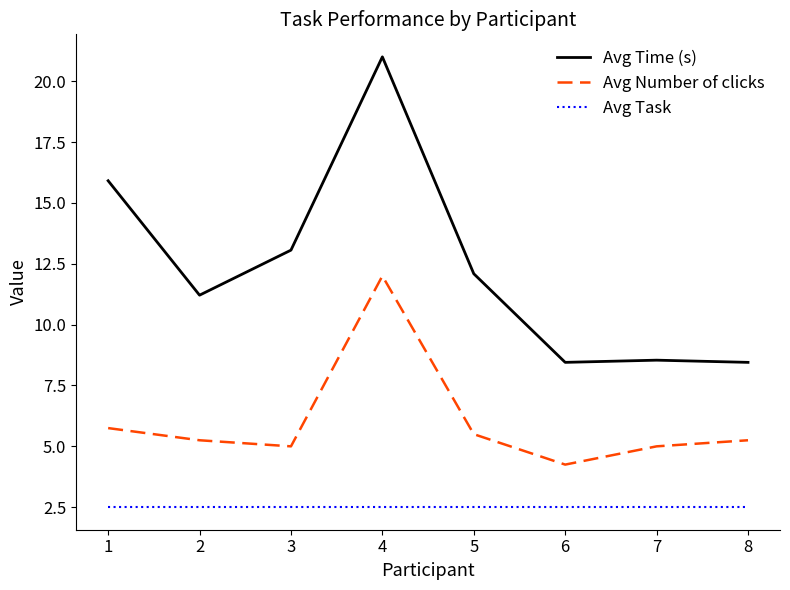

What is the greatest value displayed?

21.0